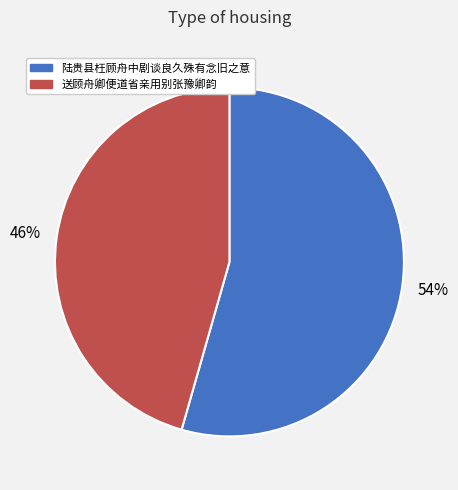

Do 送顾舟卿便道省亲用别张豫卿韵 and 陆贵县枉顾舟中剧谈良久殊有念旧之意 together represent more than half of the pie?

Yes